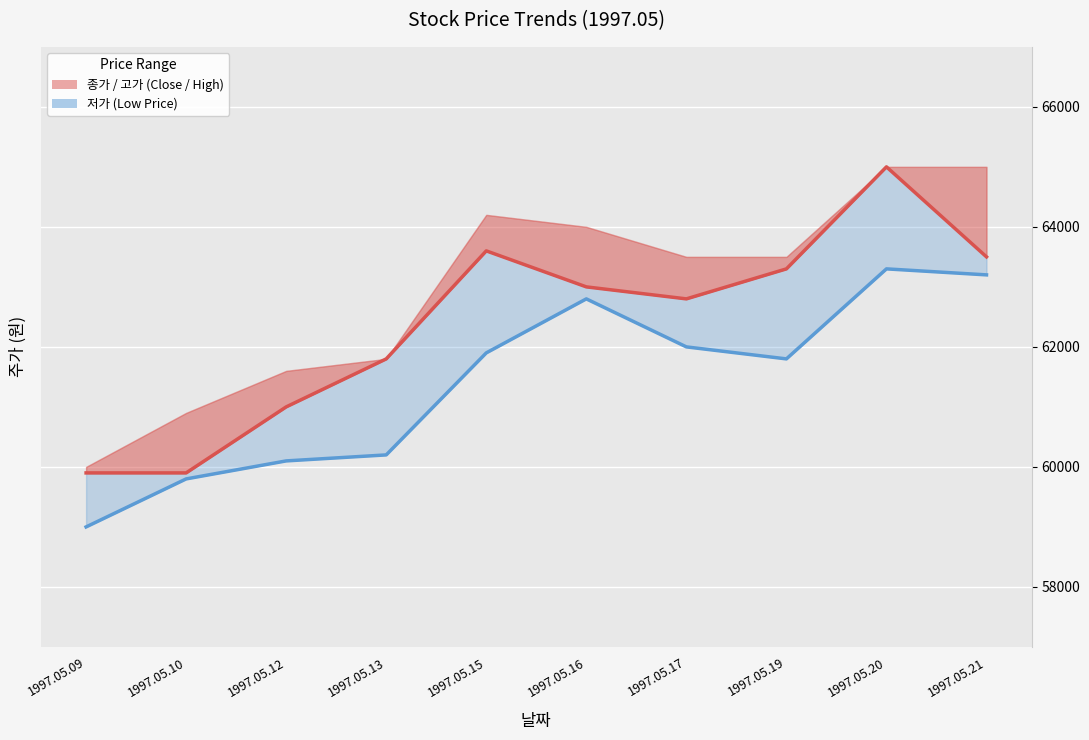

Reading left to right, transcribe all the data shown in this chart.

종가 (Closing Price): 59900	59900	61000	61800	63600	63000	62800	63300	65000	63500
저가 (Low Price): 59000	59800	60100	60200	61900	62800	62000	61800	63300	63200